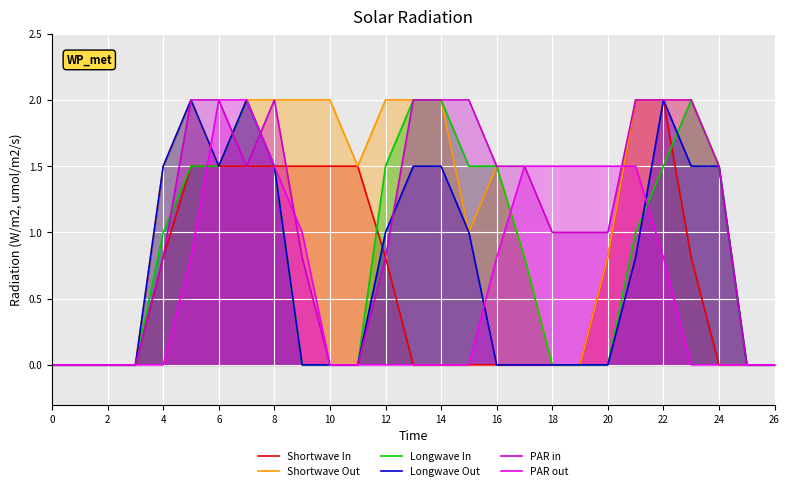

Which series changed the most between 17 and 24?

Longwave Out